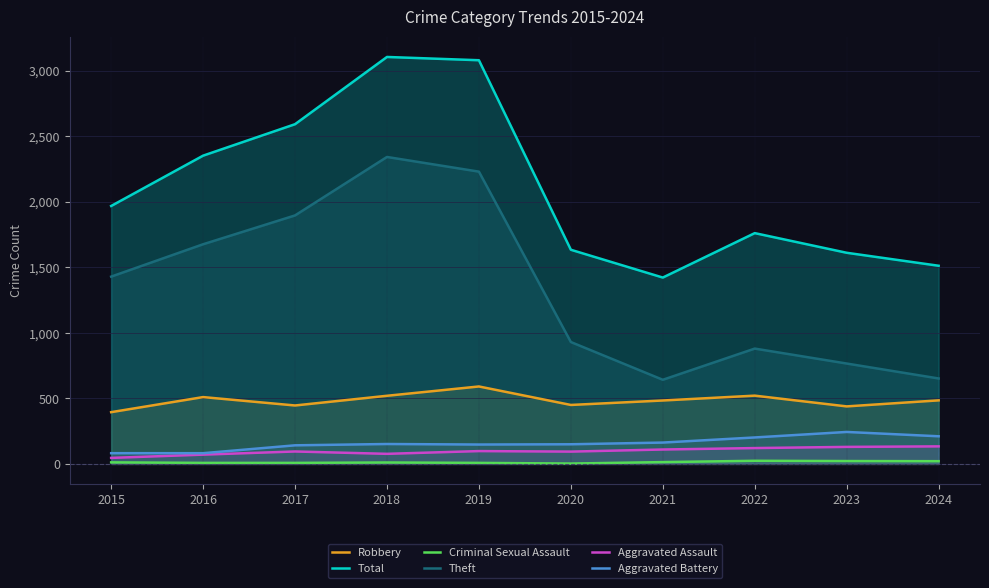

What is the sum of the Theft values at 2015 and 2020?

2359